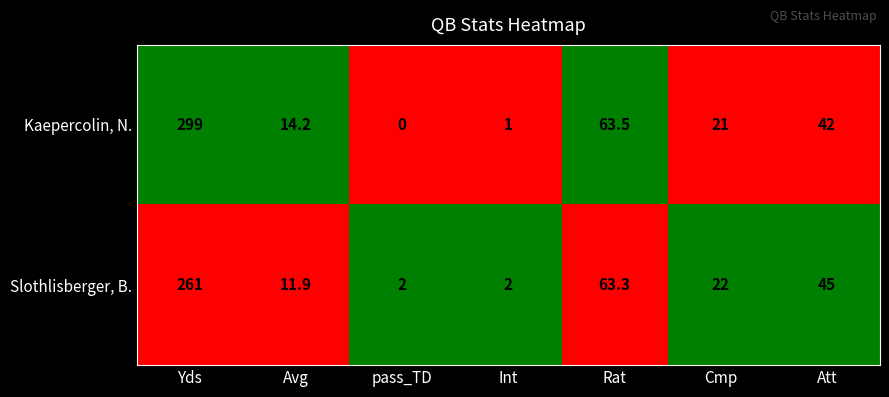

Count the number of data series in this chart.

2